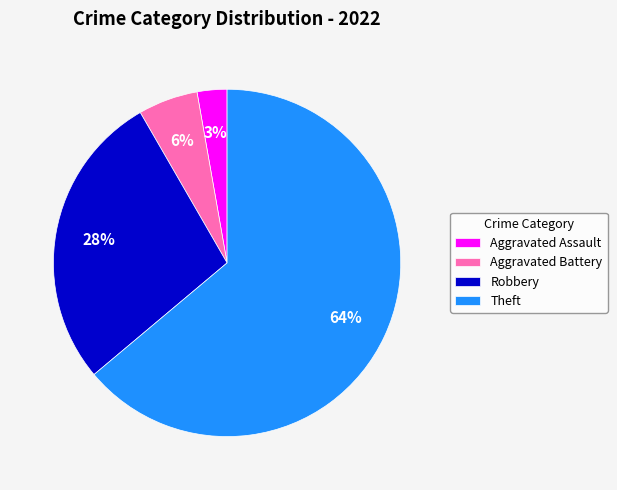

Do Aggravated Assault and Robbery together represent more than half of the pie?

No